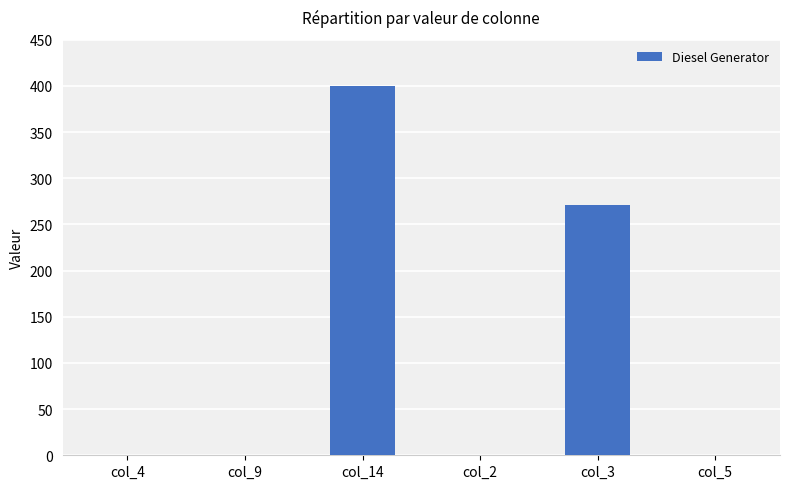

What is the sum of all values?

671